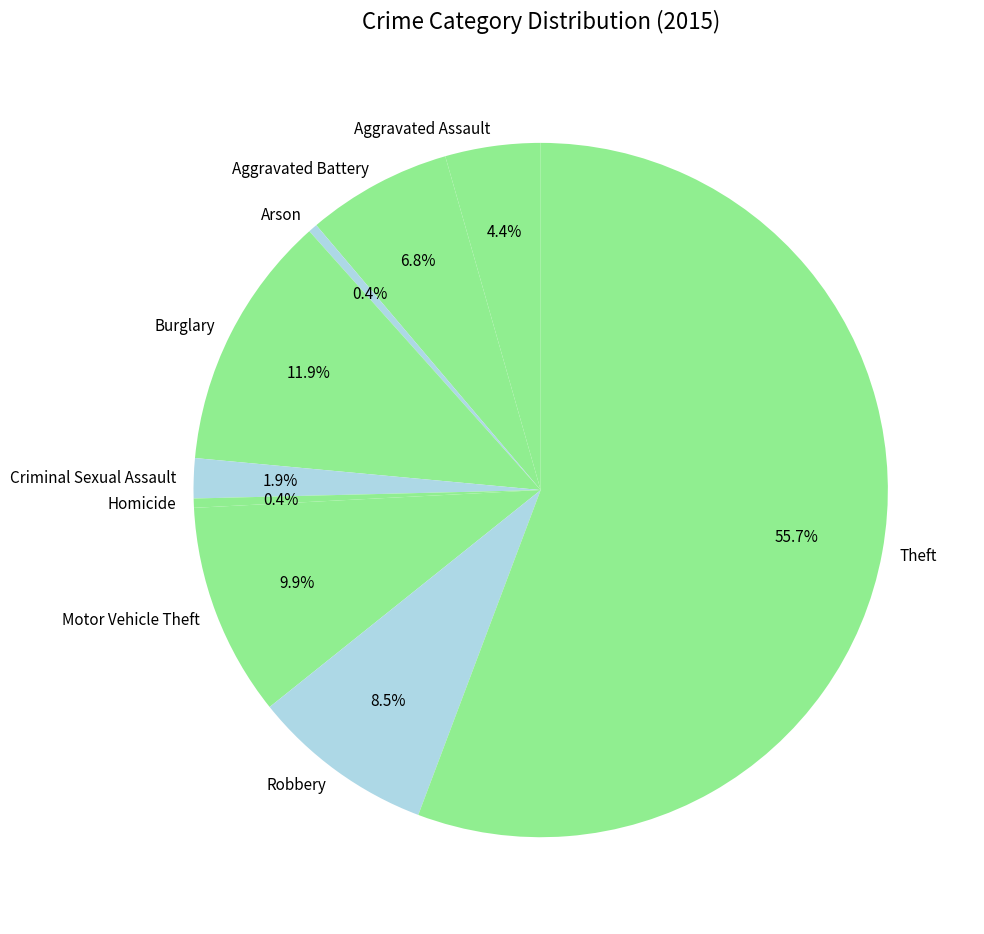

Which slice is the largest?

Theft